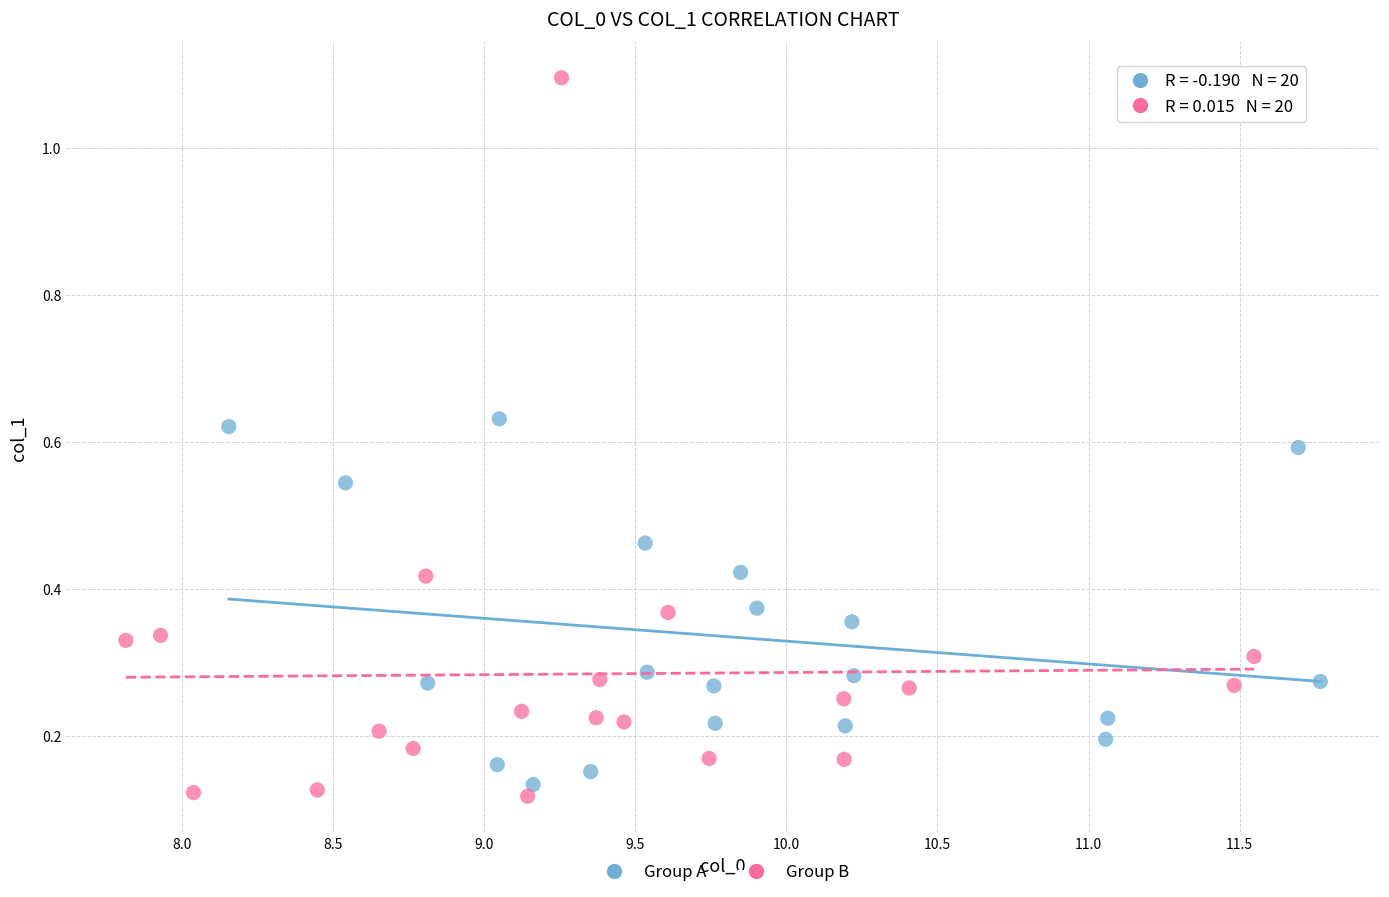

What are all the series names shown in the legend?

Group A, Group B